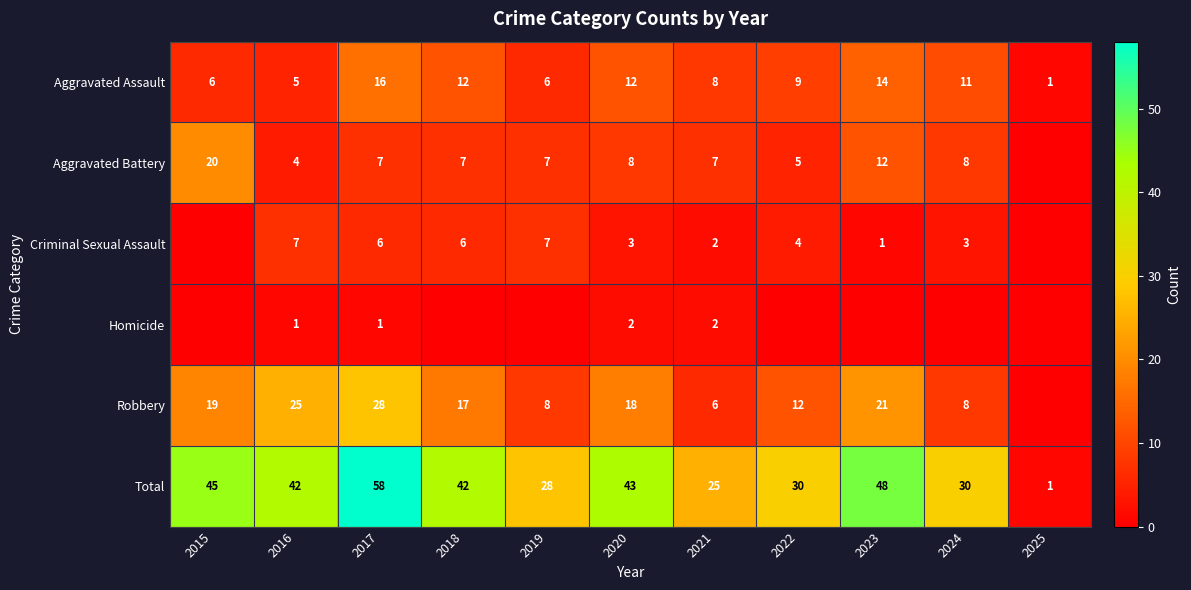

At which label does Aggravated Assault reach its minimum?

2025